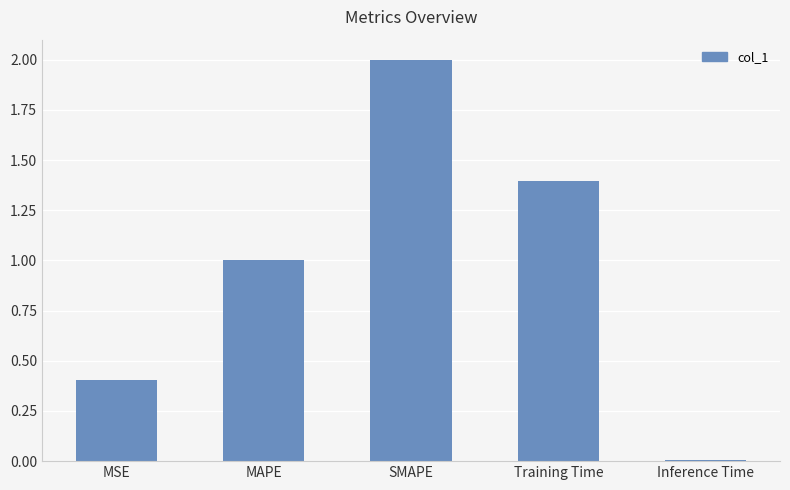

At which label is the value closest to 1?

MAPE